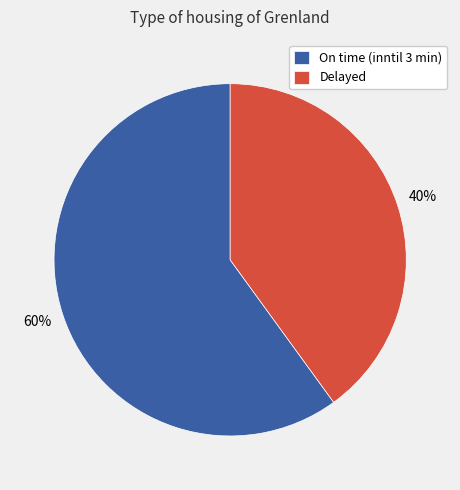

Which category has the smallest portion of the pie?

Delayed